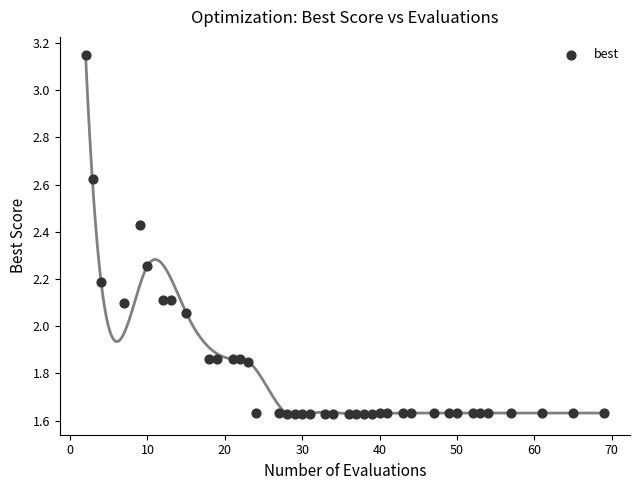

What is the range of Y values (max minus min)?

1.5